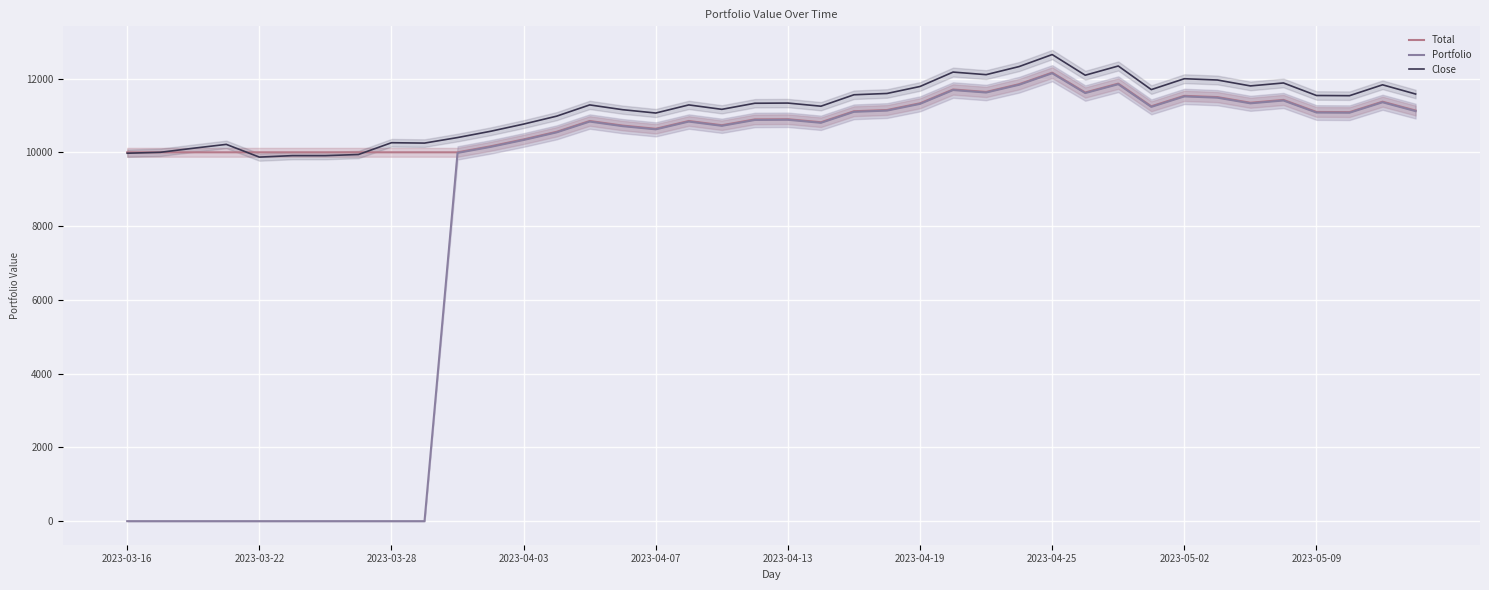

List the series in order of their peak value, highest first.

Close, Total, Portfolio